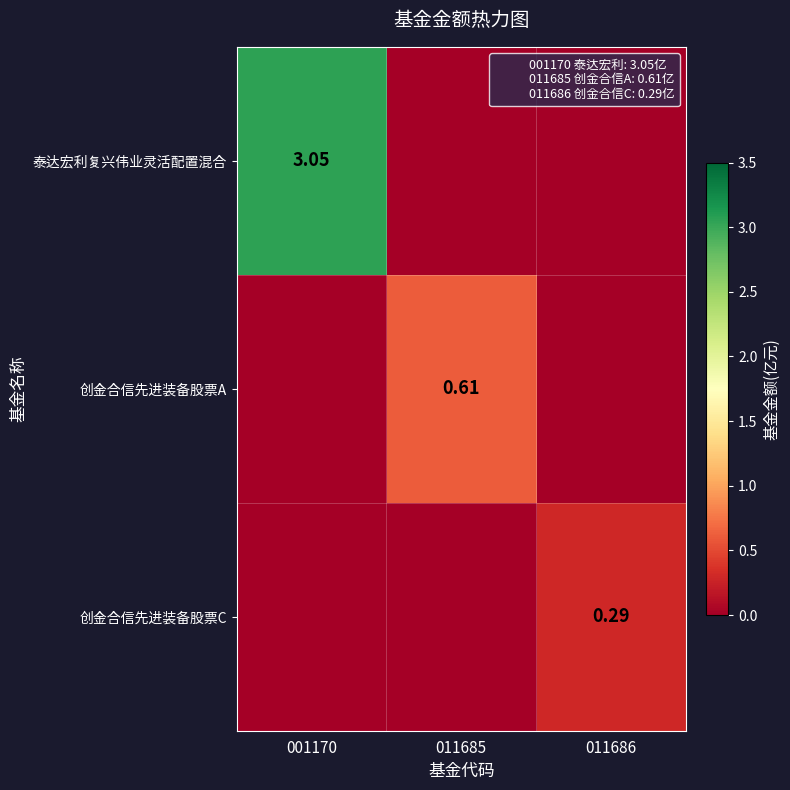

Which category has the lowest value across all series?

011685